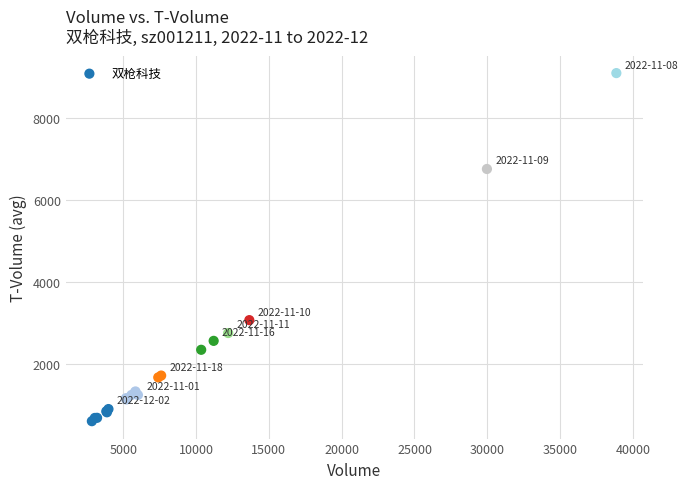

What Y value in the scatter plot is closest to 4846?

3064